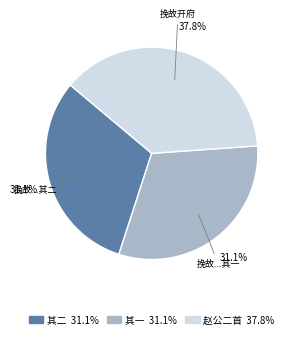

Does any single category account for the majority?

No